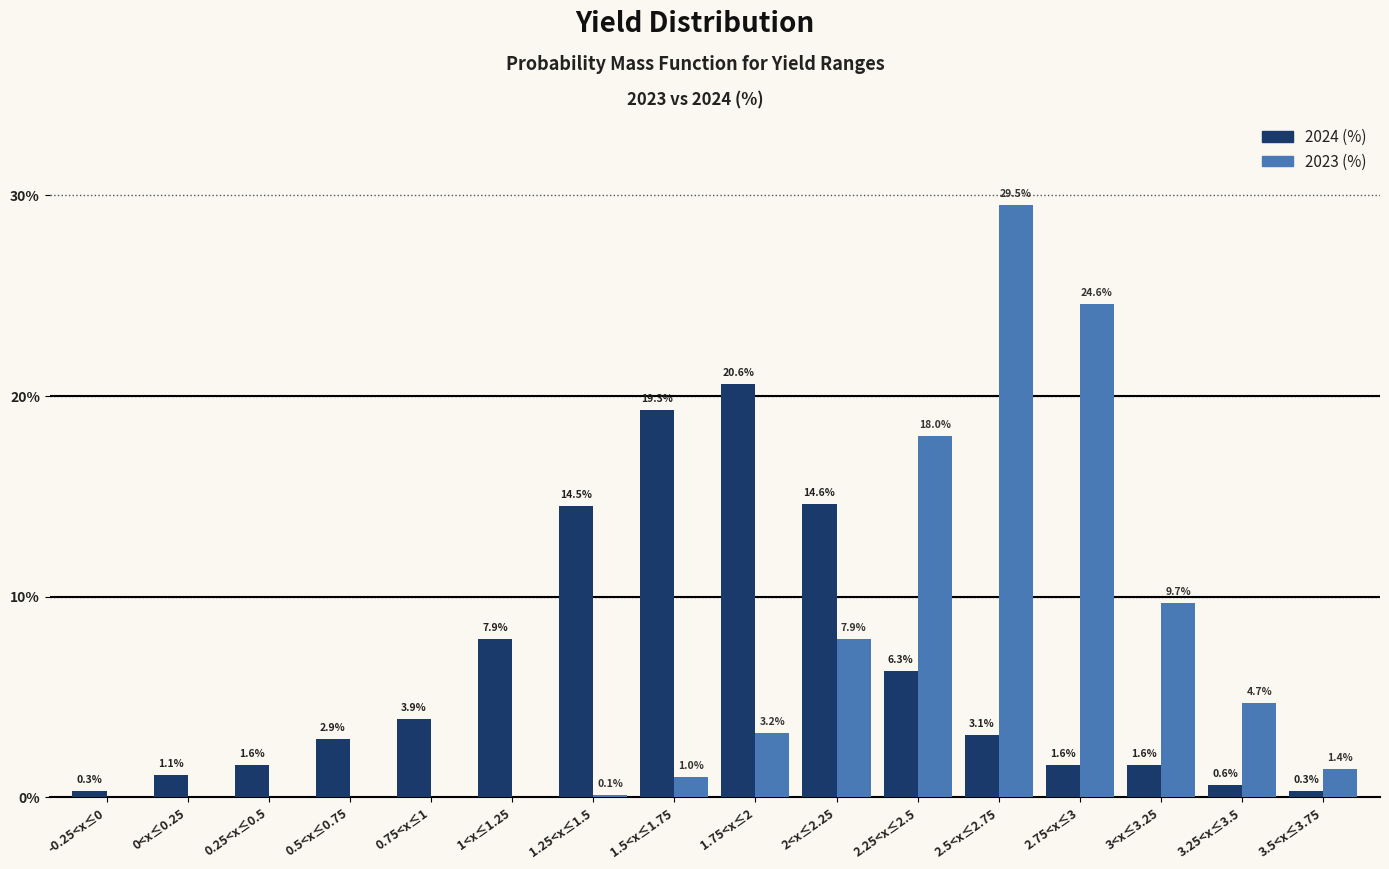

Reading left to right, what are all the values shown in this chart?

2024 (%): 0.3	1.1	1.6	2.9	3.9	7.9	14.5	19.3	20.6	14.6	6.3	3.1	1.6	1.6	0.6	0.3
2023 (%): 0.0	0.0	0.0	0.0	0.0	0.0	0.1	1.0	3.2	7.9	18.0	29.5	24.6	9.7	4.7	1.4